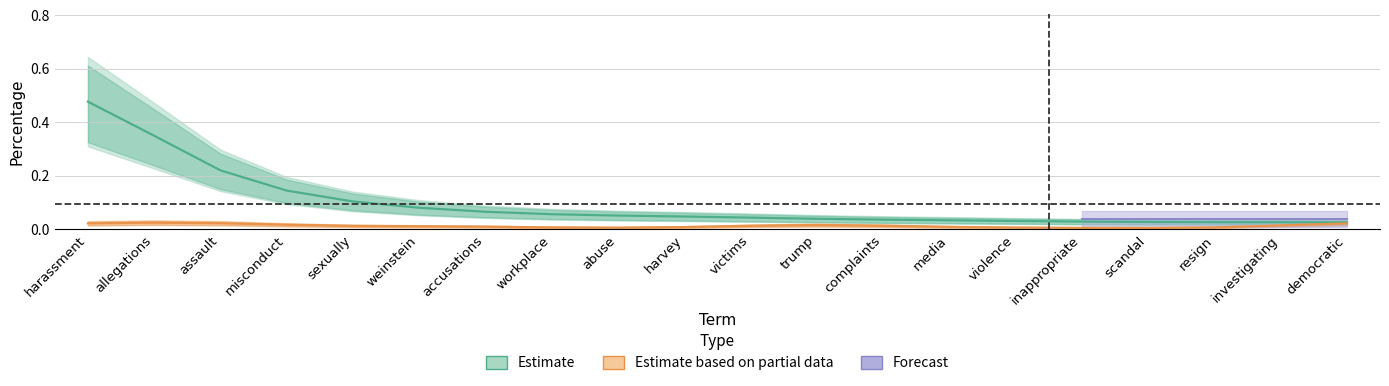

Is the value of Estimate based on partial data at abuse greater than the value of Estimate at investigating?

No